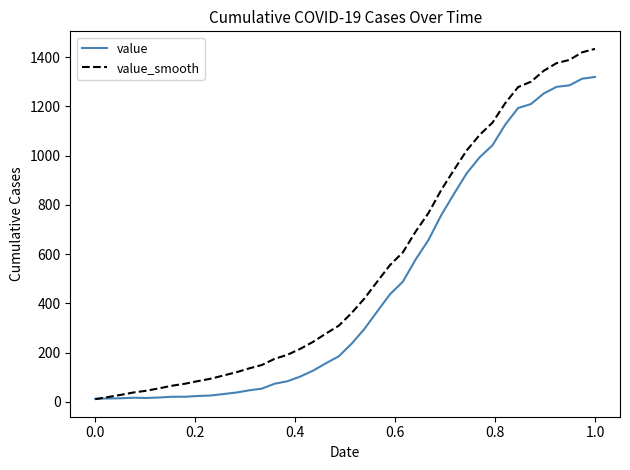

What is the maximum value for value?

1319.0